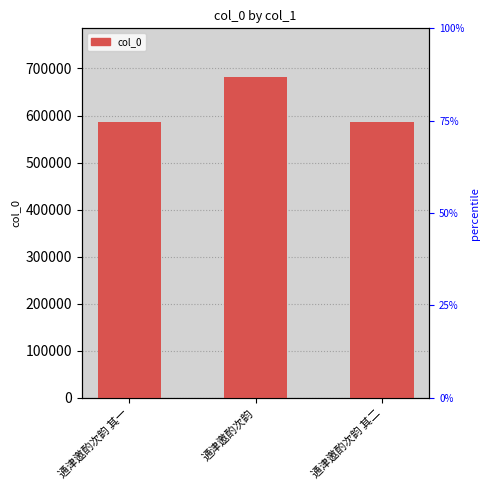

Is it true that the value at 通津邀酌次韵 其二 is 875700?

False